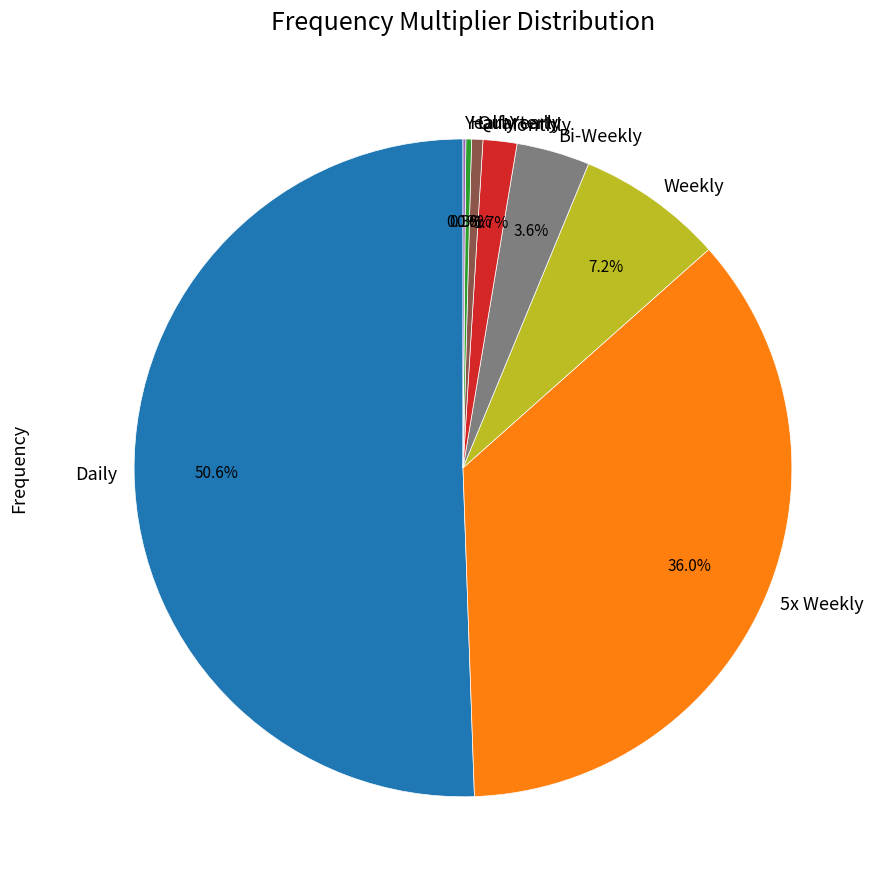

To the nearest percent, what percentage of the pie is 5x Weekly?

36%